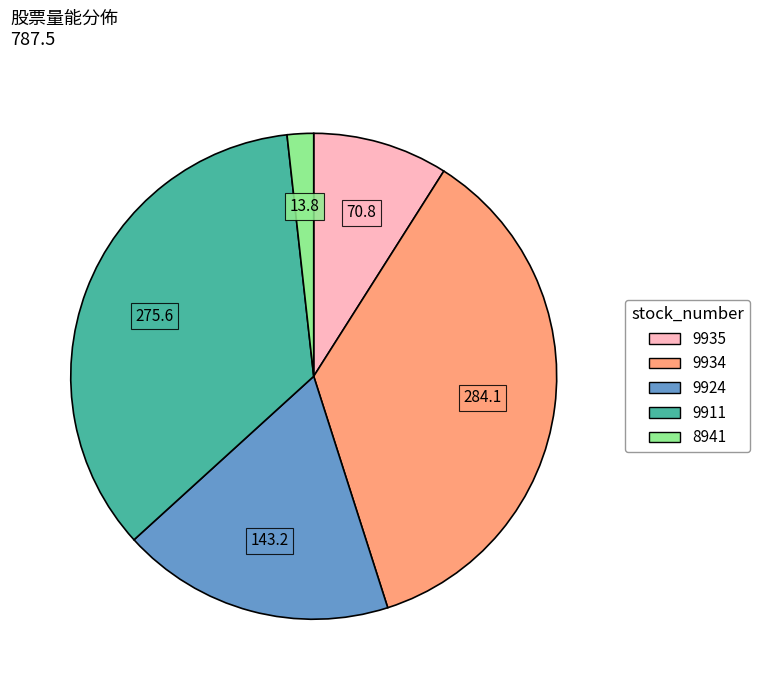

Combined, do 9934 and 8941 account for over 50%?

No